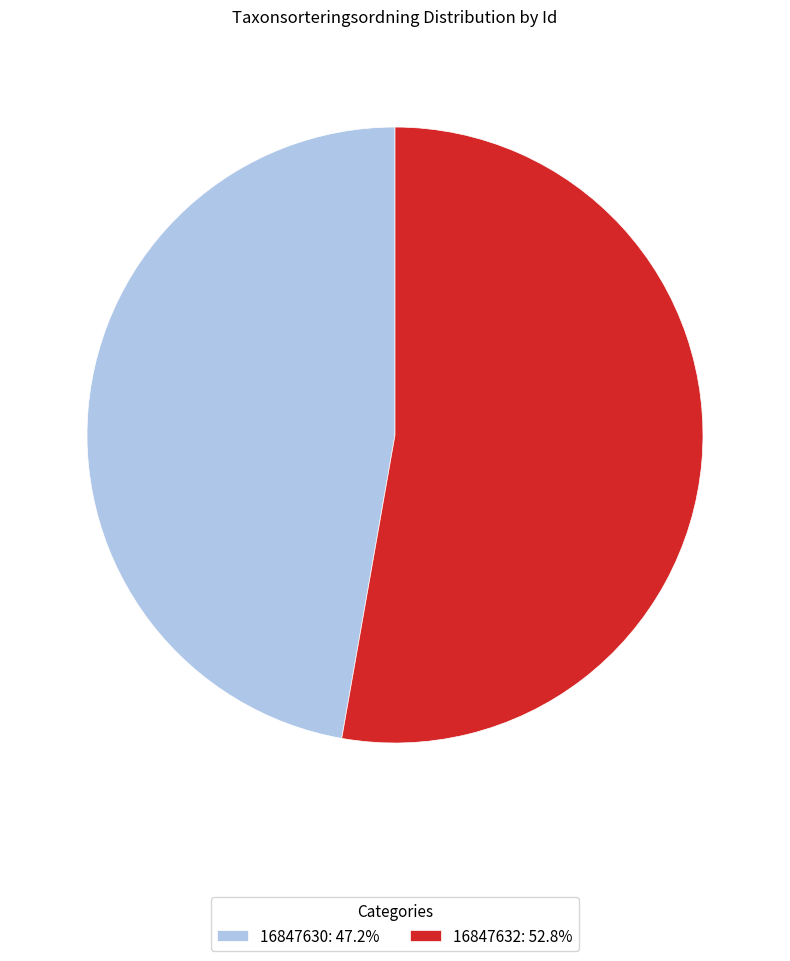

Is the sum of 16847632: 52.8% and 16847630: 47.2% greater than half?

Yes